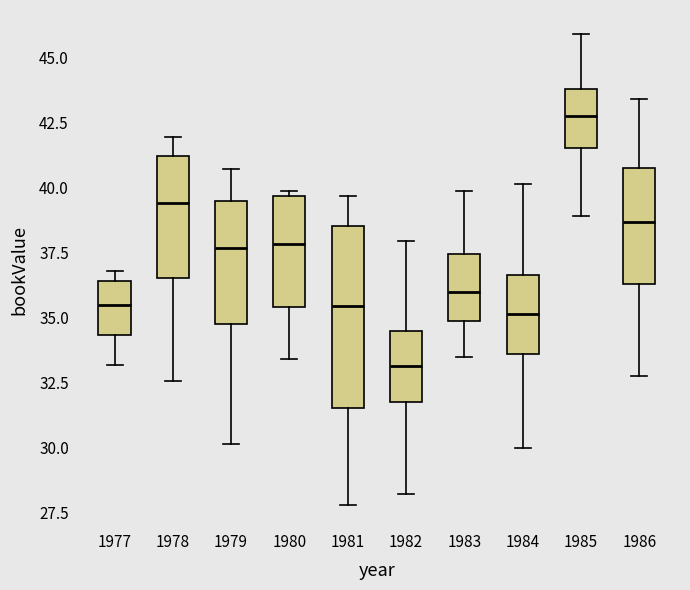

Where is the upper edge of the box at x = 1979 on the y-axis? The values are not printed on the chart, so give them approximately, as read against the axis.

39.5